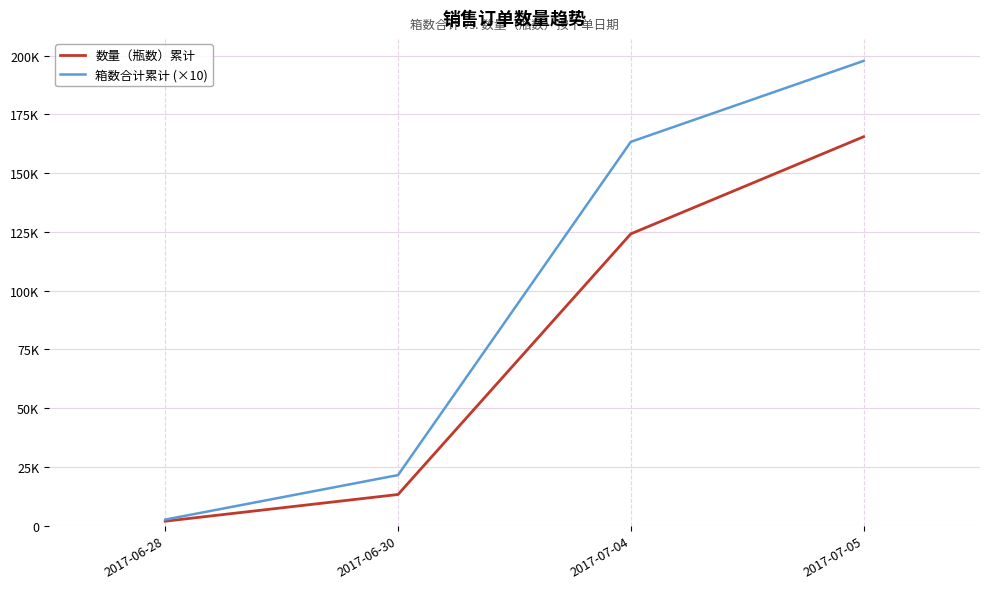

Does the chart display data point markers on the line(s)?

No